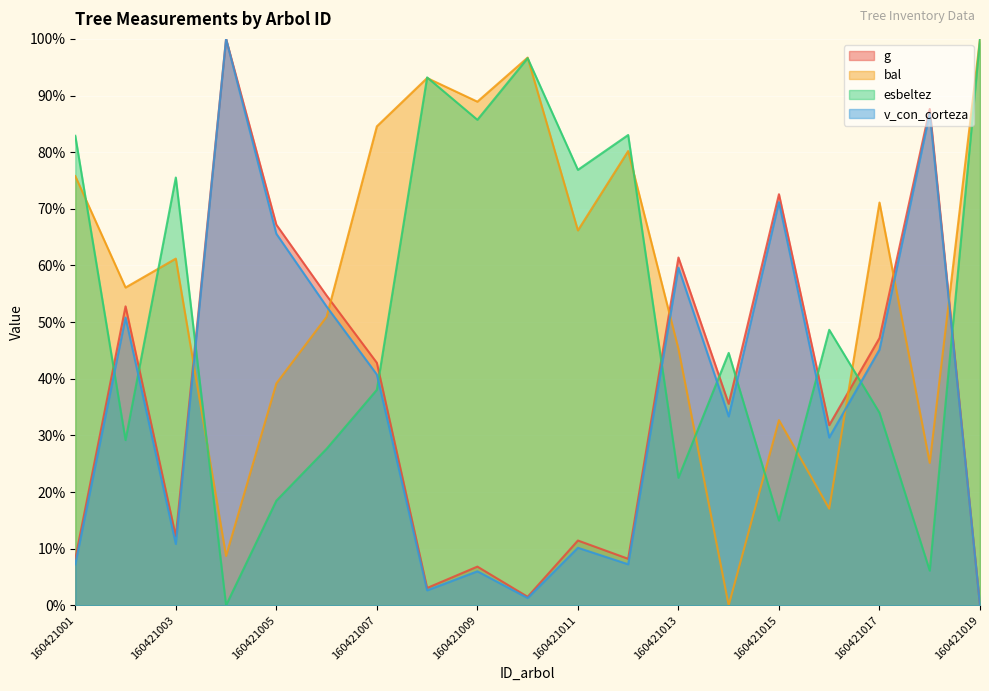

Reading left to right, list all the values displayed in this chart.

g: 160421001=8.2	160421002=52.8	160421003=12.2	160421004=100.0	160421005=67.2	160421006=54.7	160421007=42.8	160421008=3.1	160421009=6.8	160421010=1.5	160421011=11.4	160421012=8.2	160421013=61.4	160421014=35.6	160421015=72.6	160421016=31.8	160421017=47.2	160421018=87.6	160421019=0.0
bal: 160421001=75.8	160421002=56.1	160421003=61.2	160421004=8.7	160421005=39.2	160421006=50.9	160421007=84.6	160421008=93.1	160421009=88.9	160421010=96.7	160421011=66.2	160421012=80.2	160421013=45.3	160421014=0.0	160421015=32.7	160421016=17.1	160421017=71.1	160421018=25.2	160421019=100.0
esbeltez: 160421001=82.9	160421002=29.2	160421003=75.5	160421004=0.0	160421005=18.5	160421006=27.6	160421007=38.0	160421008=93.2	160421009=85.7	160421010=96.6	160421011=76.9	160421012=83.0	160421013=22.5	160421014=44.6	160421015=15.0	160421016=48.6	160421017=34.0	160421018=6.1	160421019=100.0
v_con_corteza: 160421001=7.2	160421002=50.8	160421003=10.8	160421004=100.0	160421005=65.6	160421006=52.8	160421007=40.7	160421008=2.6	160421009=6.0	160421010=1.3	160421011=10.2	160421012=7.2	160421013=59.6	160421014=33.4	160421015=71.2	160421016=29.6	160421017=45.1	160421018=86.9	160421019=0.0